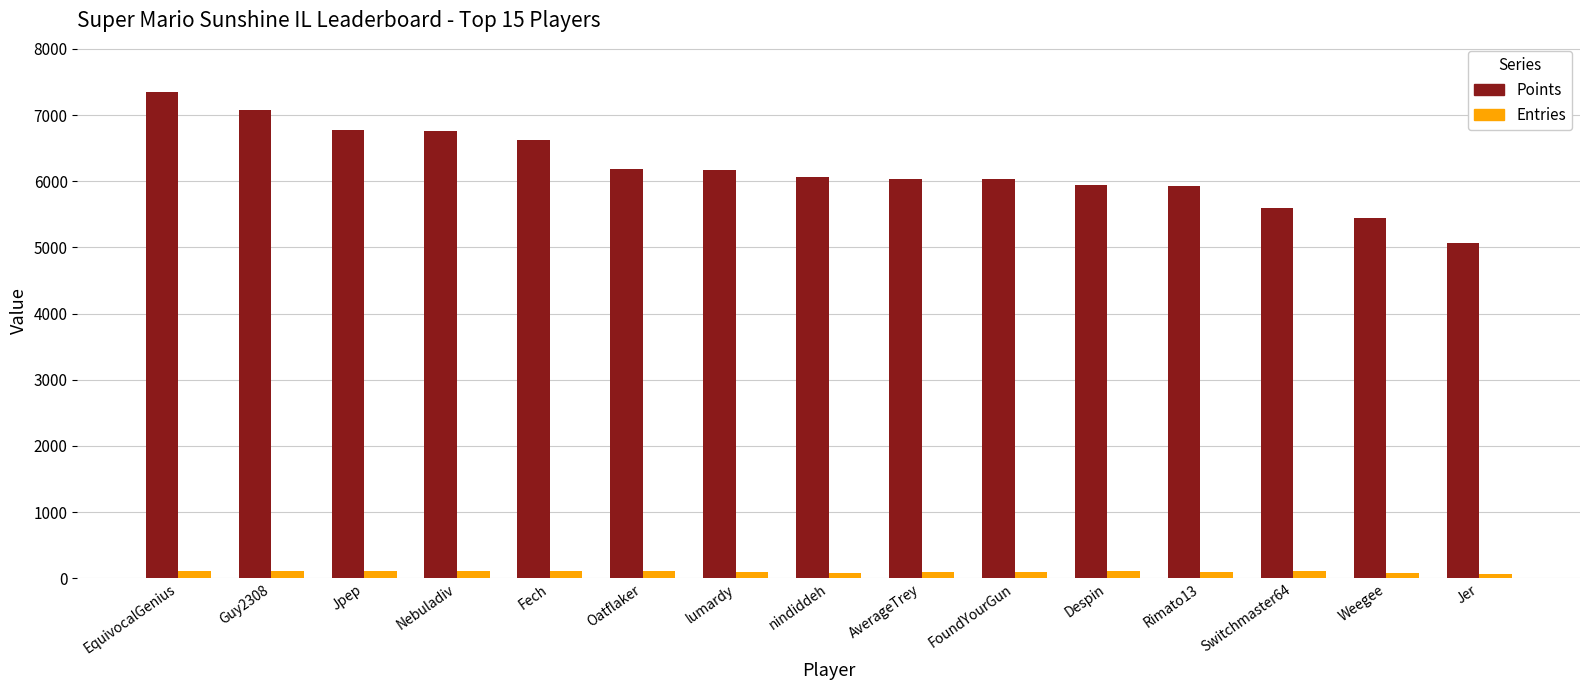

The value of Entries at Guy2308 is 116. True or false?

True